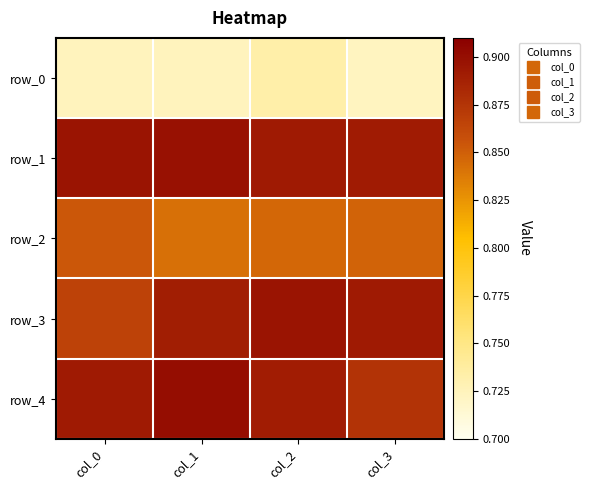

True or false: row_2 has a value of 0.5 at col_2.

False